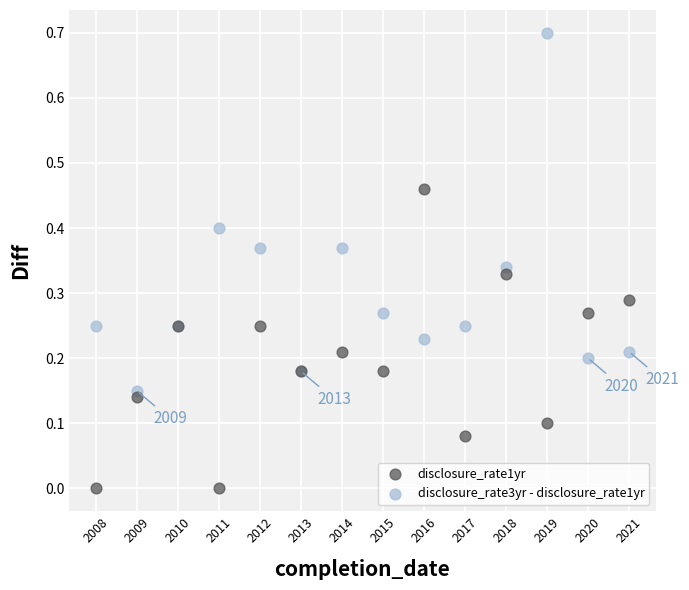

What are all the series names shown in the legend?

disclosure_rate1yr, disclosure_rate3yr - disclosure_rate1yr